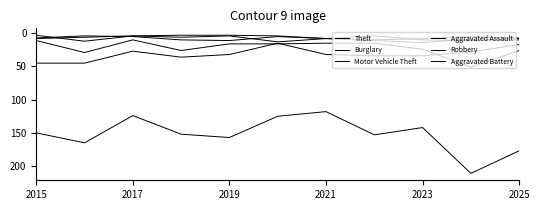

True or false: Robbery and Motor Vehicle Theft cross at least once.

False